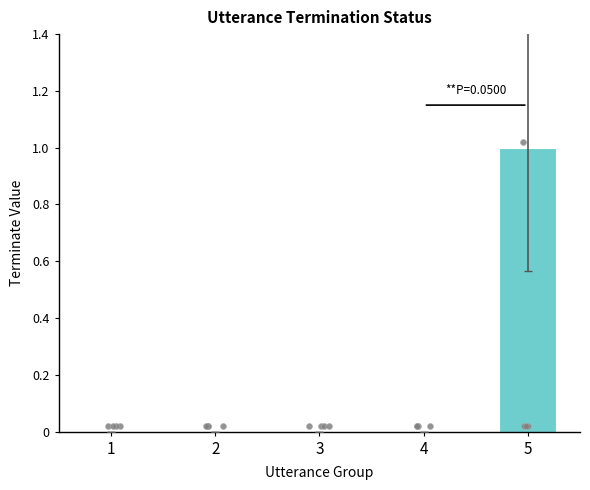

Which has a higher value, 3 or 2?

3